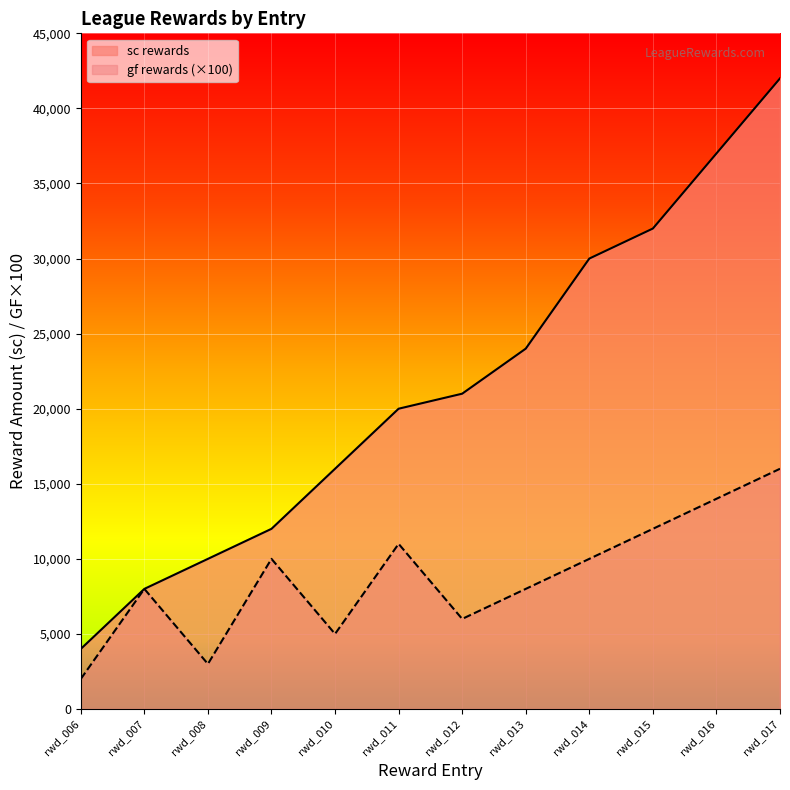

Where is sc rewards nearest to the value 23000?

rwd_013